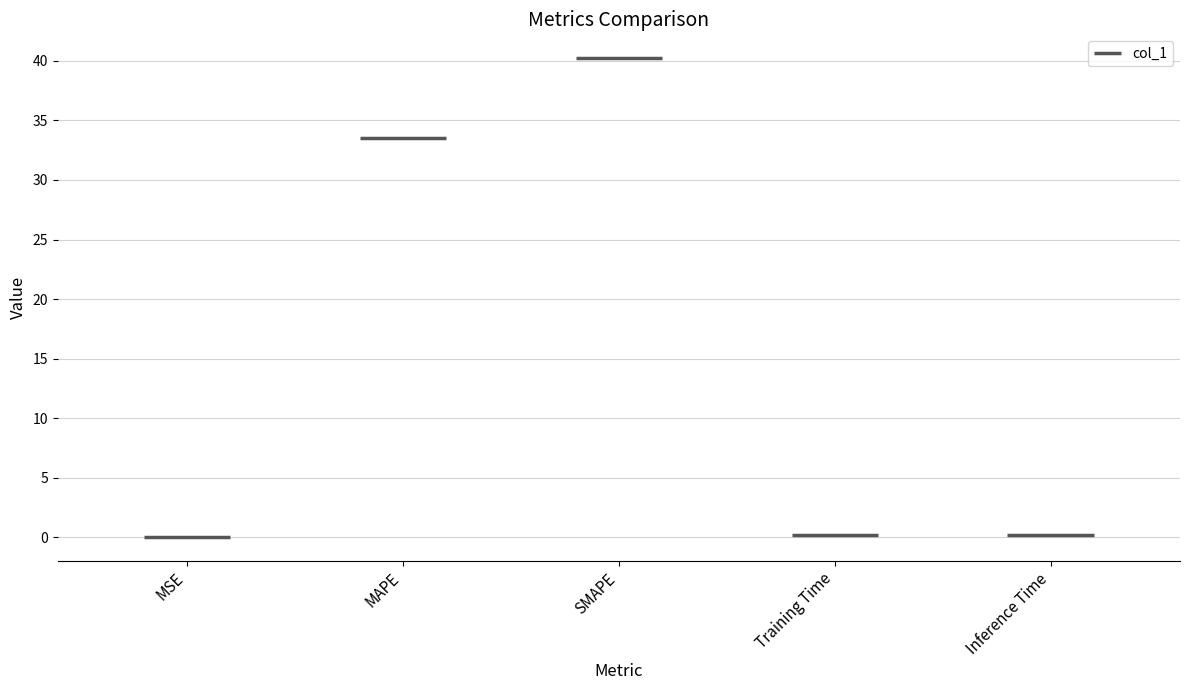

Reading left to right, extract all data points from this chart.

0.1	33.5	40.2	0.2	0.2